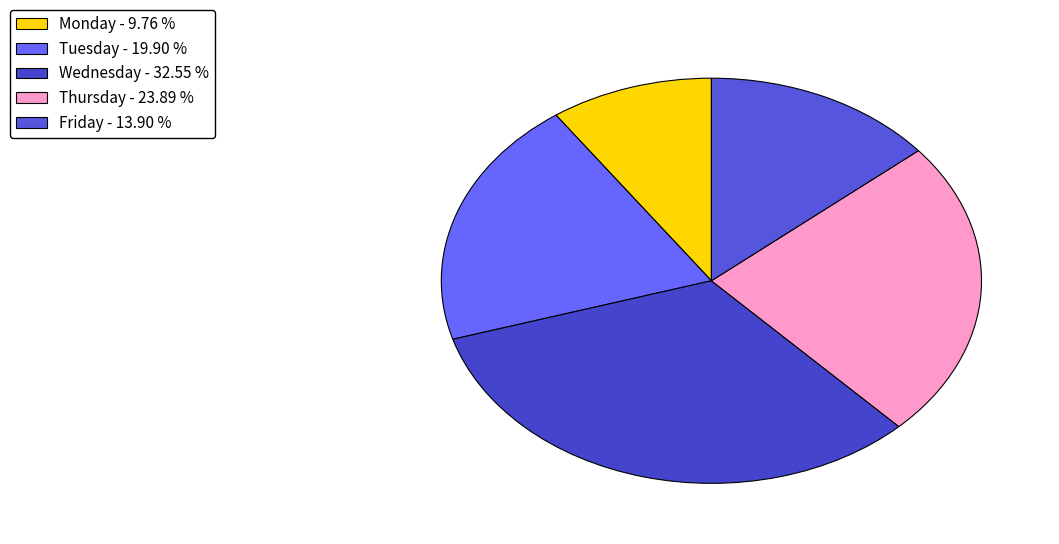

How many slices are in this pie chart?

5